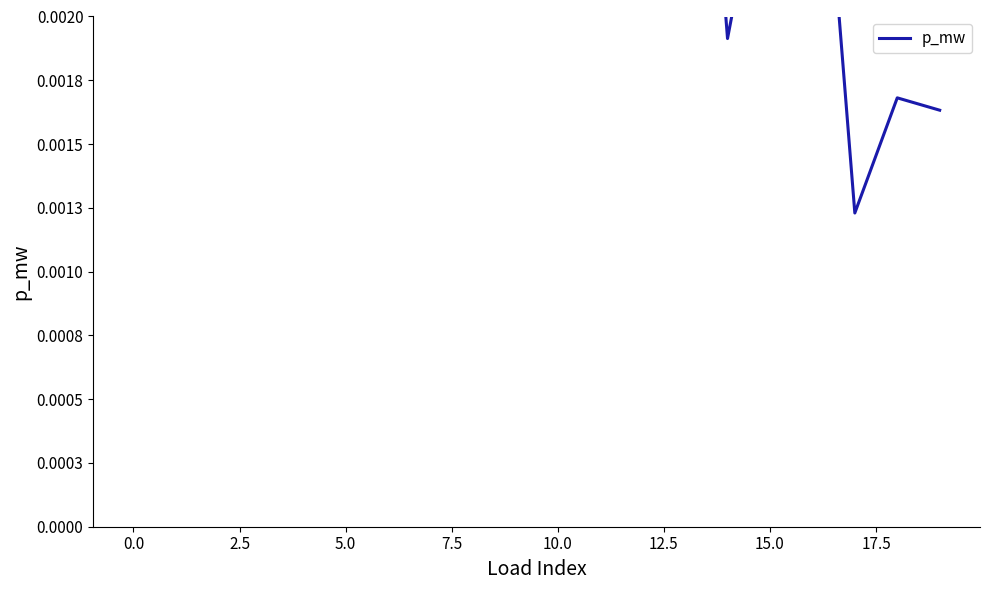

The chart shows a value of 0.0 at 11. True or false?

False